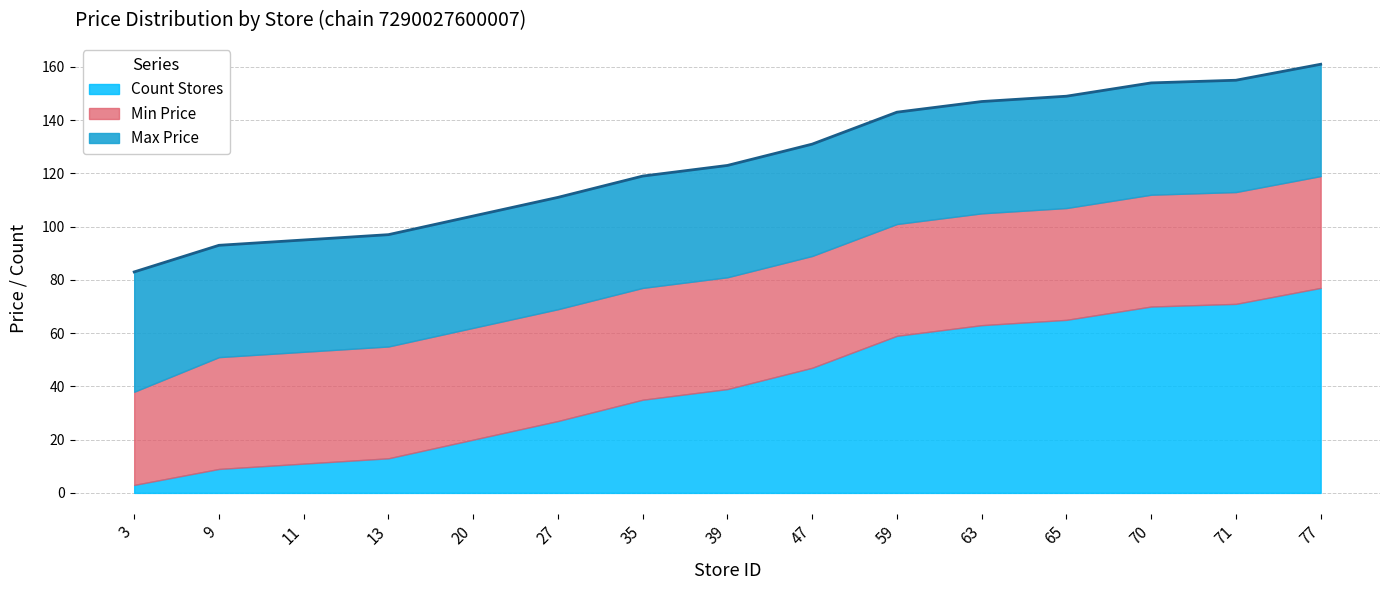

What is the sum of the Count Stores values at 13 and 65?

78